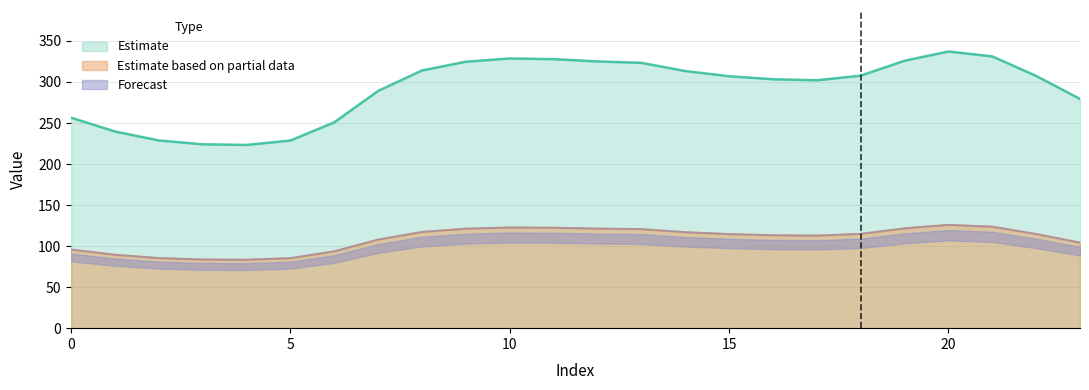

At which category does 0 reach its first local valley?

4